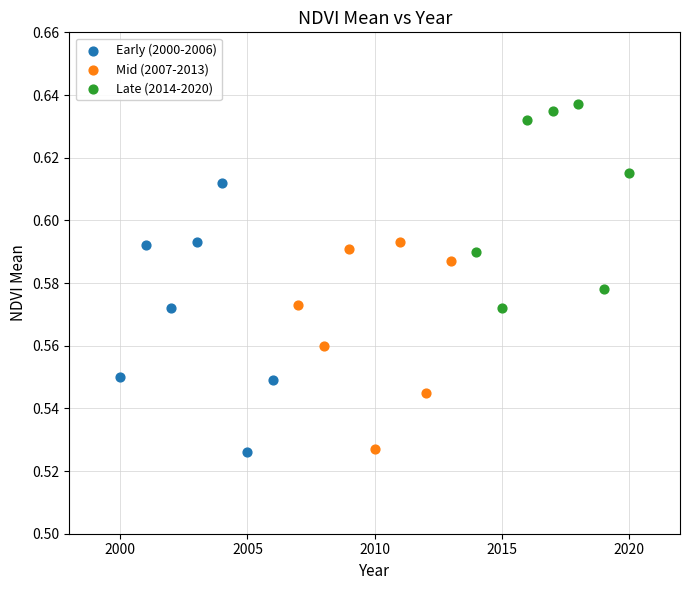

Which series contains the highest Y value?

Late (2014-2020)